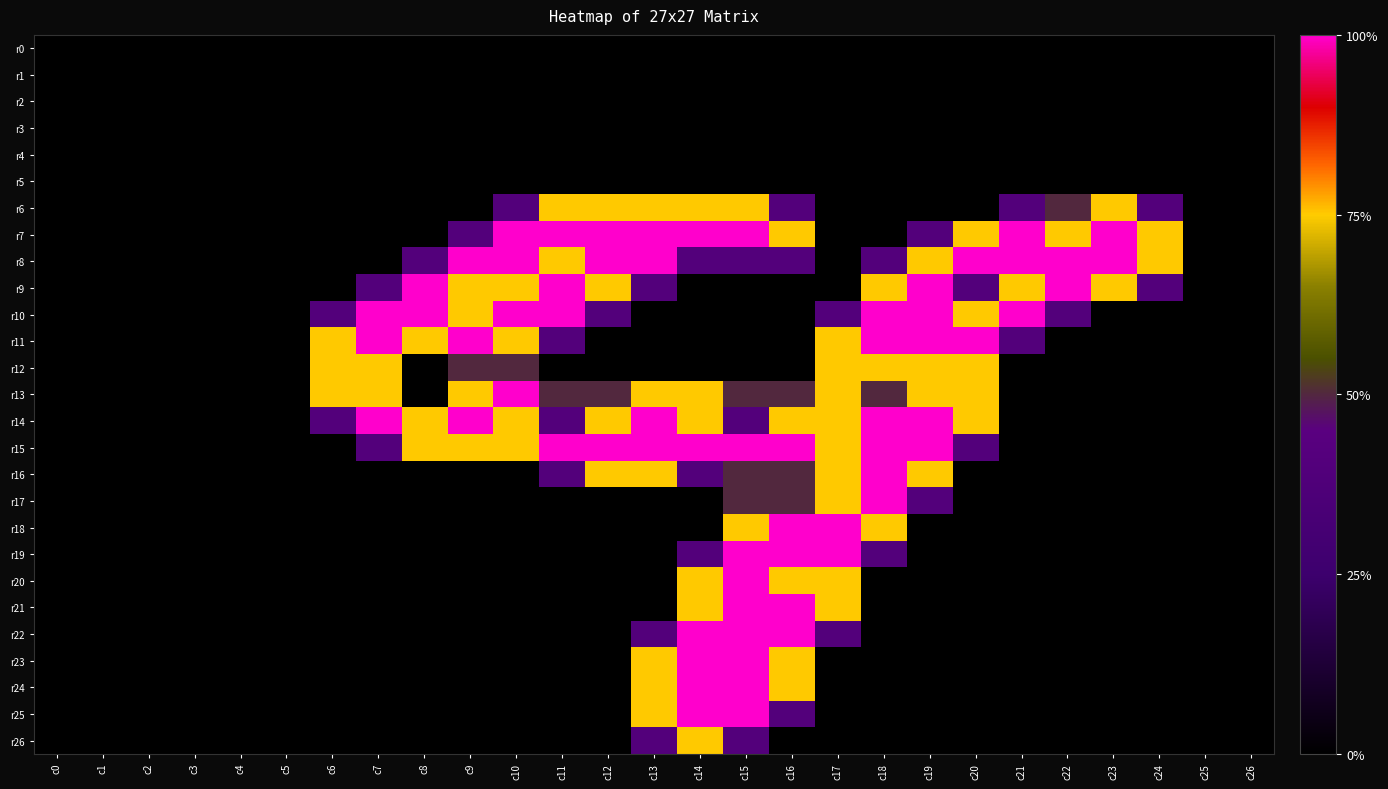

Reading left to right, transcribe all the data shown in this chart.

r0: c0=0.0	c1=0.0	c2=0.0	c3=0.0	c4=0.0	c5=0.0	c6=0.0	c7=0.0	c8=0.0	c9=0.0	c10=0.0	c11=0.0	c12=0.0	c13=0.0	c14=0.0	c15=0.0	c16=0.0	c17=0.0	c18=0.0	c19=0.0	c20=0.0	c21=0.0	c22=0.0	c23=0.0	c24=0.0	c25=0.0	c26=0.0
r1: c0=0.0	c1=0.0	c2=0.0	c3=0.0	c4=0.0	c5=0.0	c6=0.0	c7=0.0	c8=0.0	c9=0.0	c10=0.0	c11=0.0	c12=0.0	c13=0.0	c14=0.0	c15=0.0	c16=0.0	c17=0.0	c18=0.0	c19=0.0	c20=0.0	c21=0.0	c22=0.0	c23=0.0	c24=0.0	c25=0.0	c26=0.0
r2: c0=0.0	c1=0.0	c2=0.0	c3=0.0	c4=0.0	c5=0.0	c6=0.0	c7=0.0	c8=0.0	c9=0.0	c10=0.0	c11=0.0	c12=0.0	c13=0.0	c14=0.0	c15=0.0	c16=0.0	c17=0.0	c18=0.0	c19=0.0	c20=0.0	c21=0.0	c22=0.0	c23=0.0	c24=0.0	c25=0.0	c26=0.0
r3: c0=0.0	c1=0.0	c2=0.0	c3=0.0	c4=0.0	c5=0.0	c6=0.0	c7=0.0	c8=0.0	c9=0.0	c10=0.0	c11=0.0	c12=0.0	c13=0.0	c14=0.0	c15=0.0	c16=0.0	c17=0.0	c18=0.0	c19=0.0	c20=0.0	c21=0.0	c22=0.0	c23=0.0	c24=0.0	c25=0.0	c26=0.0
r4: c0=0.0	c1=0.0	c2=0.0	c3=0.0	c4=0.0	c5=0.0	c6=0.0	c7=0.0	c8=0.0	c9=0.0	c10=0.0	c11=0.0	c12=0.0	c13=0.0	c14=0.0	c15=0.0	c16=0.0	c17=0.0	c18=0.0	c19=0.0	c20=0.0	c21=0.0	c22=0.0	c23=0.0	c24=0.0	c25=0.0	c26=0.0
r5: c0=0.0	c1=0.0	c2=0.0	c3=0.0	c4=0.0	c5=0.0	c6=0.0	c7=0.0	c8=0.0	c9=0.0	c10=0.0	c11=0.0	c12=0.0	c13=0.0	c14=0.0	c15=0.0	c16=0.0	c17=0.0	c18=0.0	c19=0.0	c20=0.0	c21=0.0	c22=0.0	c23=0.0	c24=0.0	c25=0.0	c26=0.0
r6: c0=0.0	c1=0.0	c2=0.0	c3=0.0	c4=0.0	c5=0.0	c6=0.0	c7=0.0	c8=0.0	c9=0.0	c10=0.8	c11=1.5	c12=1.5	c13=1.5	c14=1.5	c15=1.5	c16=0.8	c17=0.0	c18=0.0	c19=0.0	c20=0.0	c21=0.8	c22=1.0	c23=1.5	c24=0.8	c25=0.0	c26=0.0
r7: c0=0.0	c1=0.0	c2=0.0	c3=0.0	c4=0.0	c5=0.0	c6=0.0	c7=0.0	c8=0.0	c9=0.8	c10=2.0	c11=2.0	c12=2.0	c13=2.0	c14=2.0	c15=2.0	c16=1.5	c17=0.0	c18=0.0	c19=0.8	c20=1.5	c21=2.0	c22=1.5	c23=2.0	c24=1.5	c25=0.0	c26=0.0
r8: c0=0.0	c1=0.0	c2=0.0	c3=0.0	c4=0.0	c5=0.0	c6=0.0	c7=0.0	c8=0.8	c9=2.0	c10=2.0	c11=1.5	c12=2.0	c13=2.0	c14=0.8	c15=0.8	c16=0.8	c17=0.0	c18=0.8	c19=1.5	c20=2.0	c21=2.0	c22=2.0	c23=2.0	c24=1.5	c25=0.0	c26=0.0
r9: c0=0.0	c1=0.0	c2=0.0	c3=0.0	c4=0.0	c5=0.0	c6=0.0	c7=0.8	c8=2.0	c9=1.5	c10=1.5	c11=2.0	c12=1.5	c13=0.8	c14=0.0	c15=0.0	c16=0.0	c17=0.0	c18=1.5	c19=2.0	c20=0.8	c21=1.5	c22=2.0	c23=1.5	c24=0.8	c25=0.0	c26=0.0
r10: c0=0.0	c1=0.0	c2=0.0	c3=0.0	c4=0.0	c5=0.0	c6=0.8	c7=2.0	c8=2.0	c9=1.5	c10=2.0	c11=2.0	c12=0.8	c13=0.0	c14=0.0	c15=0.0	c16=0.0	c17=0.8	c18=2.0	c19=2.0	c20=1.5	c21=2.0	c22=0.8	c23=0.0	c24=0.0	c25=0.0	c26=0.0
r11: c0=0.0	c1=0.0	c2=0.0	c3=0.0	c4=0.0	c5=0.0	c6=1.5	c7=2.0	c8=1.5	c9=2.0	c10=1.5	c11=0.8	c12=0.0	c13=0.0	c14=0.0	c15=0.0	c16=0.0	c17=1.5	c18=2.0	c19=2.0	c20=2.0	c21=0.8	c22=0.0	c23=0.0	c24=0.0	c25=0.0	c26=0.0
r12: c0=0.0	c1=0.0	c2=0.0	c3=0.0	c4=0.0	c5=0.0	c6=1.5	c7=1.5	c8=0.0	c9=1.0	c10=1.0	c11=0.0	c12=0.0	c13=0.0	c14=0.0	c15=0.0	c16=0.0	c17=1.5	c18=1.5	c19=1.5	c20=1.5	c21=0.0	c22=0.0	c23=0.0	c24=0.0	c25=0.0	c26=0.0
r13: c0=0.0	c1=0.0	c2=0.0	c3=0.0	c4=0.0	c5=0.0	c6=1.5	c7=1.5	c8=0.0	c9=1.5	c10=2.0	c11=1.0	c12=1.0	c13=1.5	c14=1.5	c15=1.0	c16=1.0	c17=1.5	c18=1.0	c19=1.5	c20=1.5	c21=0.0	c22=0.0	c23=0.0	c24=0.0	c25=0.0	c26=0.0
r14: c0=0.0	c1=0.0	c2=0.0	c3=0.0	c4=0.0	c5=0.0	c6=0.8	c7=2.0	c8=1.5	c9=2.0	c10=1.5	c11=0.8	c12=1.5	c13=2.0	c14=1.5	c15=0.8	c16=1.5	c17=1.5	c18=2.0	c19=2.0	c20=1.5	c21=0.0	c22=0.0	c23=0.0	c24=0.0	c25=0.0	c26=0.0
r15: c0=0.0	c1=0.0	c2=0.0	c3=0.0	c4=0.0	c5=0.0	c6=0.0	c7=0.8	c8=1.5	c9=1.5	c10=1.5	c11=2.0	c12=2.0	c13=2.0	c14=2.0	c15=2.0	c16=2.0	c17=1.5	c18=2.0	c19=2.0	c20=0.8	c21=0.0	c22=0.0	c23=0.0	c24=0.0	c25=0.0	c26=0.0
r16: c0=0.0	c1=0.0	c2=0.0	c3=0.0	c4=0.0	c5=0.0	c6=0.0	c7=0.0	c8=0.0	c9=0.0	c10=0.0	c11=0.8	c12=1.5	c13=1.5	c14=0.8	c15=1.0	c16=1.0	c17=1.5	c18=2.0	c19=1.5	c20=0.0	c21=0.0	c22=0.0	c23=0.0	c24=0.0	c25=0.0	c26=0.0
r17: c0=0.0	c1=0.0	c2=0.0	c3=0.0	c4=0.0	c5=0.0	c6=0.0	c7=0.0	c8=0.0	c9=0.0	c10=0.0	c11=0.0	c12=0.0	c13=0.0	c14=0.0	c15=1.0	c16=1.0	c17=1.5	c18=2.0	c19=0.8	c20=0.0	c21=0.0	c22=0.0	c23=0.0	c24=0.0	c25=0.0	c26=0.0
r18: c0=0.0	c1=0.0	c2=0.0	c3=0.0	c4=0.0	c5=0.0	c6=0.0	c7=0.0	c8=0.0	c9=0.0	c10=0.0	c11=0.0	c12=0.0	c13=0.0	c14=0.0	c15=1.5	c16=2.0	c17=2.0	c18=1.5	c19=0.0	c20=0.0	c21=0.0	c22=0.0	c23=0.0	c24=0.0	c25=0.0	c26=0.0
r19: c0=0.0	c1=0.0	c2=0.0	c3=0.0	c4=0.0	c5=0.0	c6=0.0	c7=0.0	c8=0.0	c9=0.0	c10=0.0	c11=0.0	c12=0.0	c13=0.0	c14=0.8	c15=2.0	c16=2.0	c17=2.0	c18=0.8	c19=0.0	c20=0.0	c21=0.0	c22=0.0	c23=0.0	c24=0.0	c25=0.0	c26=0.0
r20: c0=0.0	c1=0.0	c2=0.0	c3=0.0	c4=0.0	c5=0.0	c6=0.0	c7=0.0	c8=0.0	c9=0.0	c10=0.0	c11=0.0	c12=0.0	c13=0.0	c14=1.5	c15=2.0	c16=1.5	c17=1.5	c18=0.0	c19=0.0	c20=0.0	c21=0.0	c22=0.0	c23=0.0	c24=0.0	c25=0.0	c26=0.0
r21: c0=0.0	c1=0.0	c2=0.0	c3=0.0	c4=0.0	c5=0.0	c6=0.0	c7=0.0	c8=0.0	c9=0.0	c10=0.0	c11=0.0	c12=0.0	c13=0.0	c14=1.5	c15=2.0	c16=2.0	c17=1.5	c18=0.0	c19=0.0	c20=0.0	c21=0.0	c22=0.0	c23=0.0	c24=0.0	c25=0.0	c26=0.0
r22: c0=0.0	c1=0.0	c2=0.0	c3=0.0	c4=0.0	c5=0.0	c6=0.0	c7=0.0	c8=0.0	c9=0.0	c10=0.0	c11=0.0	c12=0.0	c13=0.8	c14=2.0	c15=2.0	c16=2.0	c17=0.8	c18=0.0	c19=0.0	c20=0.0	c21=0.0	c22=0.0	c23=0.0	c24=0.0	c25=0.0	c26=0.0
r23: c0=0.0	c1=0.0	c2=0.0	c3=0.0	c4=0.0	c5=0.0	c6=0.0	c7=0.0	c8=0.0	c9=0.0	c10=0.0	c11=0.0	c12=0.0	c13=1.5	c14=2.0	c15=2.0	c16=1.5	c17=0.0	c18=0.0	c19=0.0	c20=0.0	c21=0.0	c22=0.0	c23=0.0	c24=0.0	c25=0.0	c26=0.0
r24: c0=0.0	c1=0.0	c2=0.0	c3=0.0	c4=0.0	c5=0.0	c6=0.0	c7=0.0	c8=0.0	c9=0.0	c10=0.0	c11=0.0	c12=0.0	c13=1.5	c14=2.0	c15=2.0	c16=1.5	c17=0.0	c18=0.0	c19=0.0	c20=0.0	c21=0.0	c22=0.0	c23=0.0	c24=0.0	c25=0.0	c26=0.0
r25: c0=0.0	c1=0.0	c2=0.0	c3=0.0	c4=0.0	c5=0.0	c6=0.0	c7=0.0	c8=0.0	c9=0.0	c10=0.0	c11=0.0	c12=0.0	c13=1.5	c14=2.0	c15=2.0	c16=0.8	c17=0.0	c18=0.0	c19=0.0	c20=0.0	c21=0.0	c22=0.0	c23=0.0	c24=0.0	c25=0.0	c26=0.0
r26: c0=0.0	c1=0.0	c2=0.0	c3=0.0	c4=0.0	c5=0.0	c6=0.0	c7=0.0	c8=0.0	c9=0.0	c10=0.0	c11=0.0	c12=0.0	c13=0.8	c14=1.5	c15=0.8	c16=0.0	c17=0.0	c18=0.0	c19=0.0	c20=0.0	c21=0.0	c22=0.0	c23=0.0	c24=0.0	c25=0.0	c26=0.0